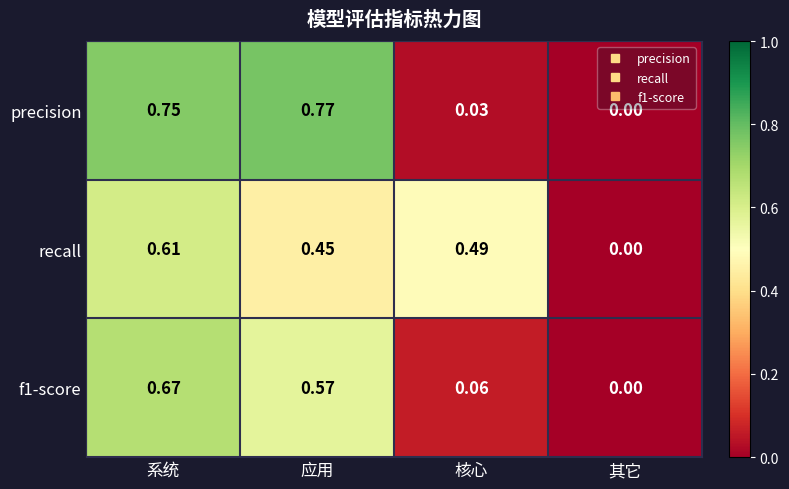

How many positive values does the precision series have?

3